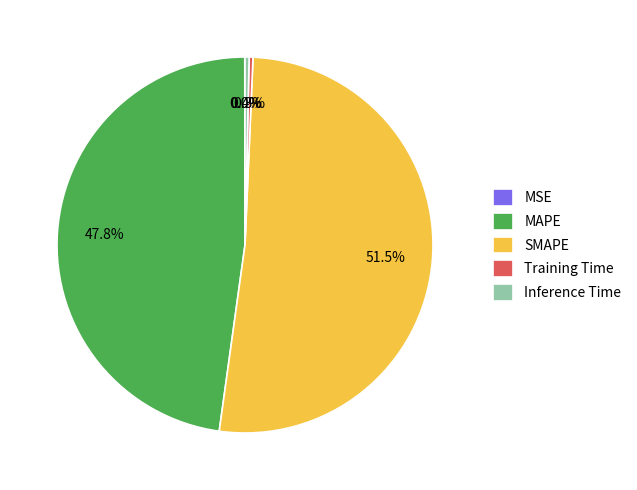

What is the largest slice in the pie chart?

SMAPE